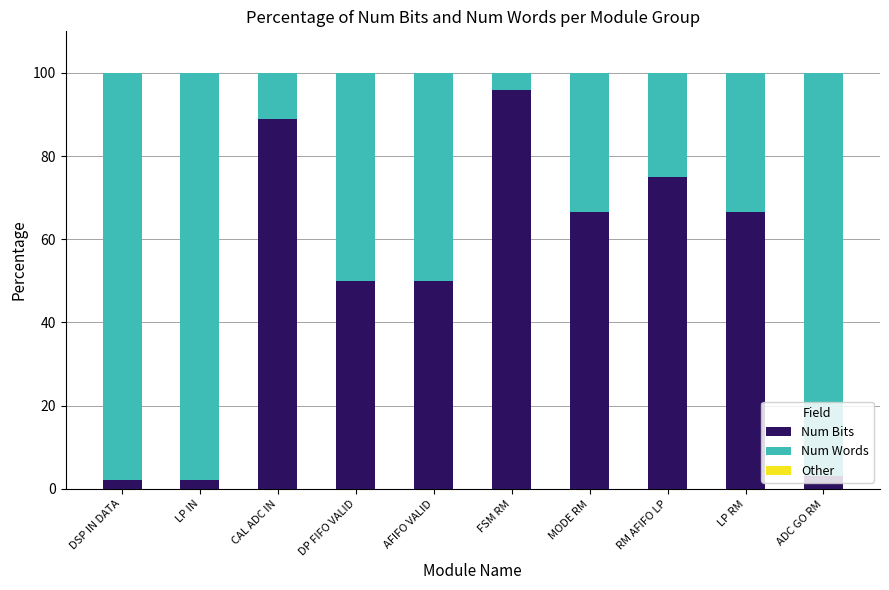

What is the total value across all series at RM AFIFO LP?

100.0